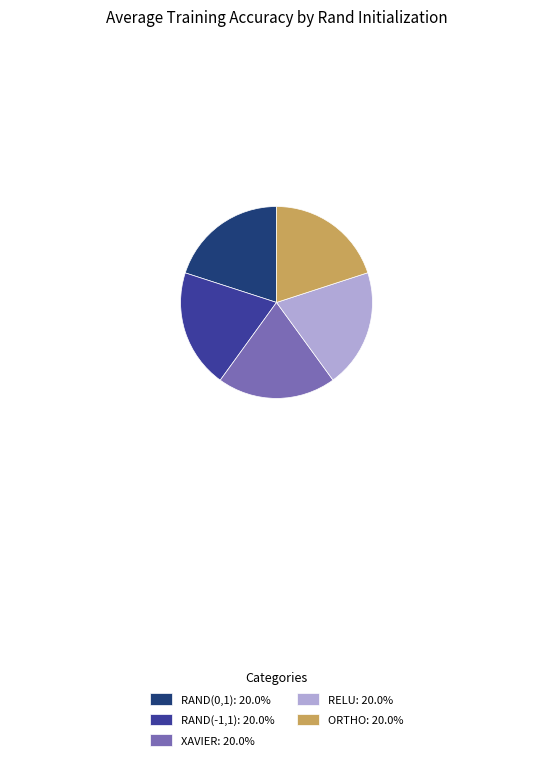

Approximately how many times larger is the value at RAND(0,1): 20.0% compared to RAND(-1,1): 20.0%?

1.0